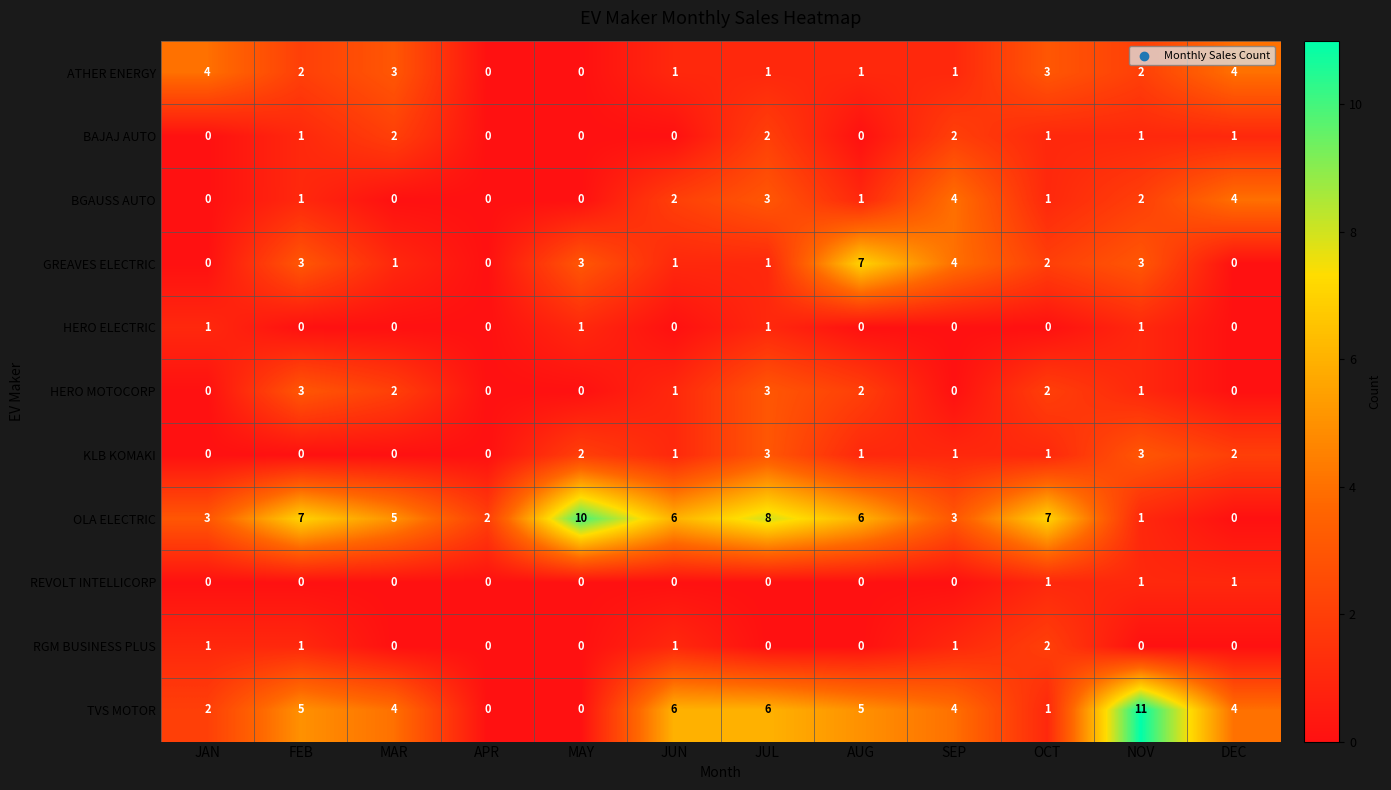

What is the difference between the OLA ELECTRIC values at NOV and FEB?

6